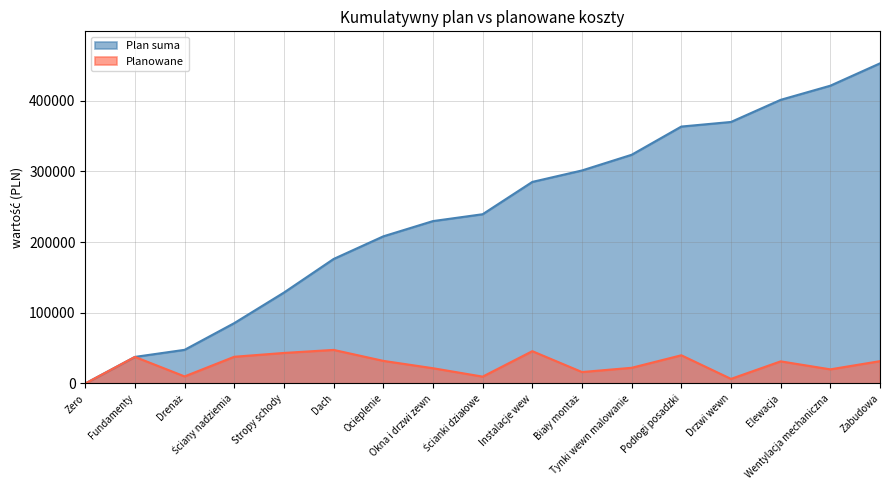

True or false: Planowane and Plan suma intersect in this chart.

False